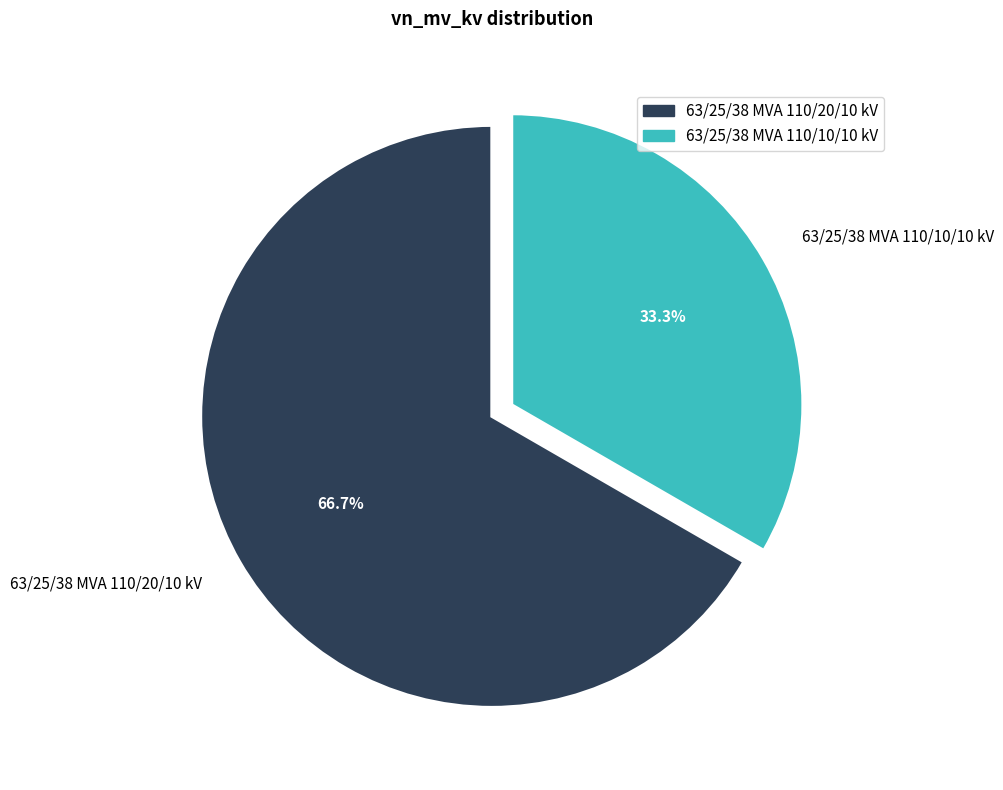

Is there any slice that represents more than half of the pie?

Yes